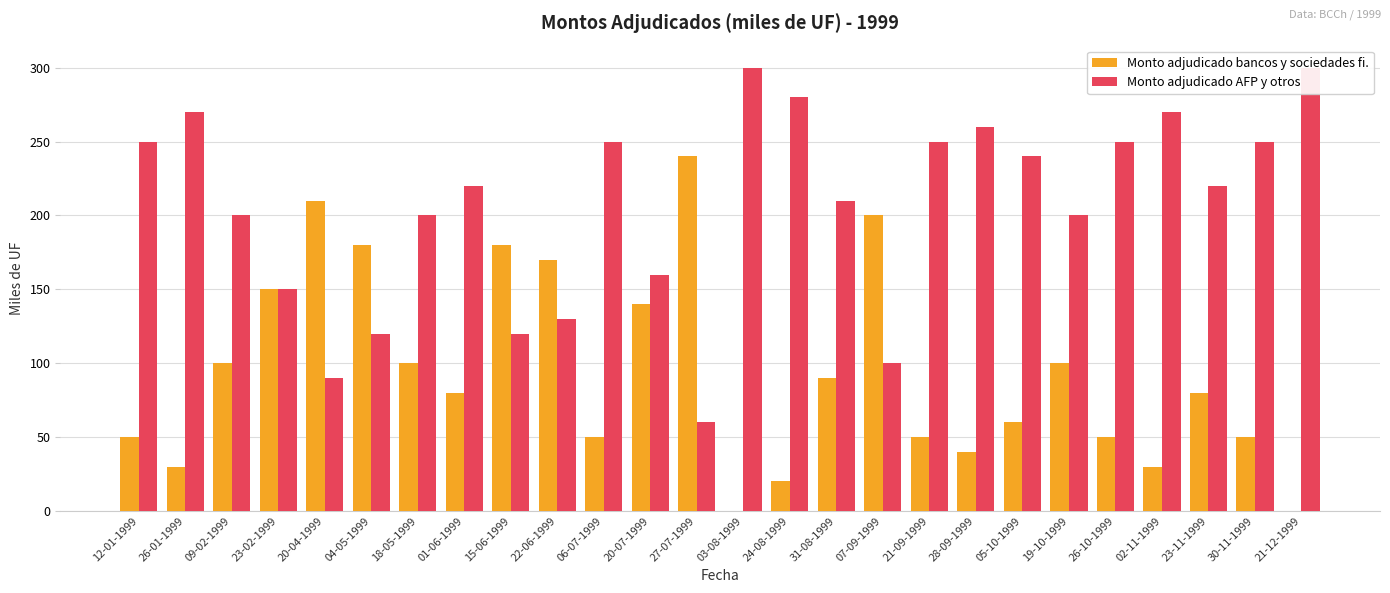

How many data points does each series have?

26